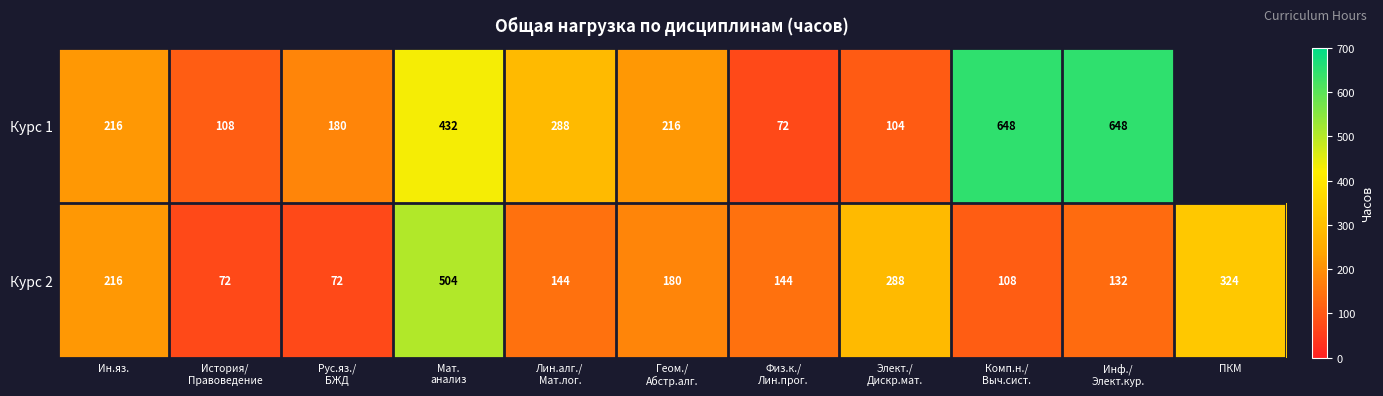

At how many categories does at least one series exceed 476?

3